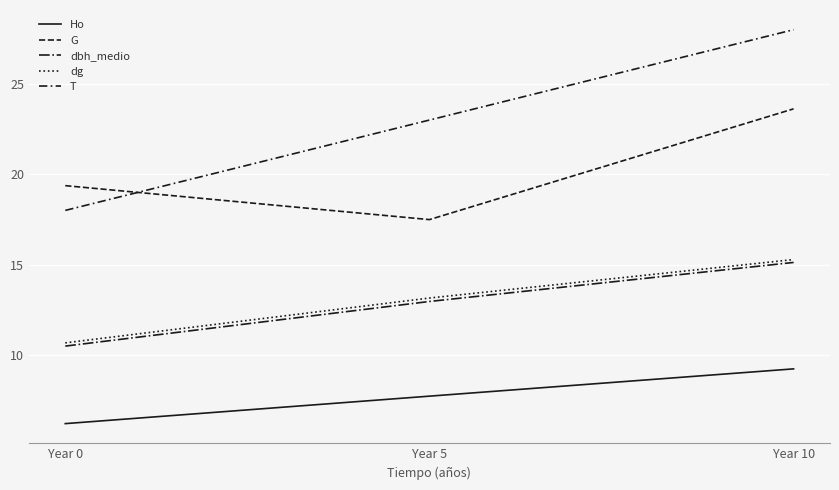

What is the minimum value shown in the chart?

6.2